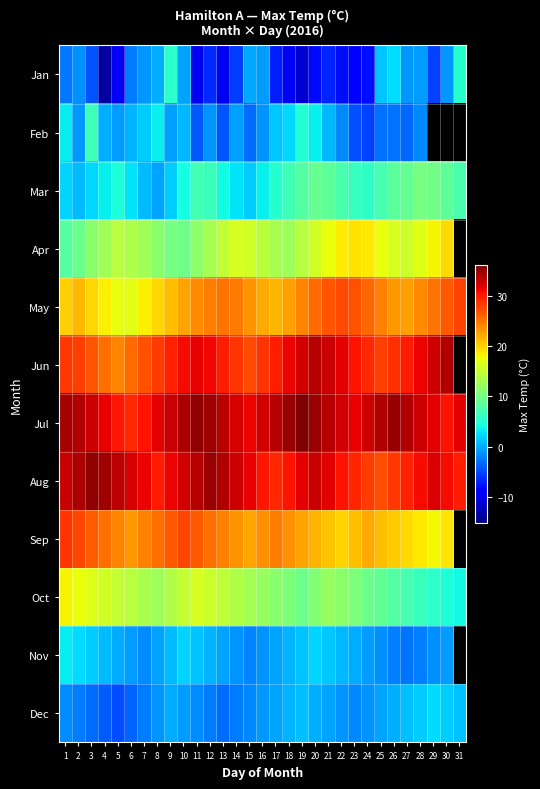

At how many categories does at least one series exceed -12?

31